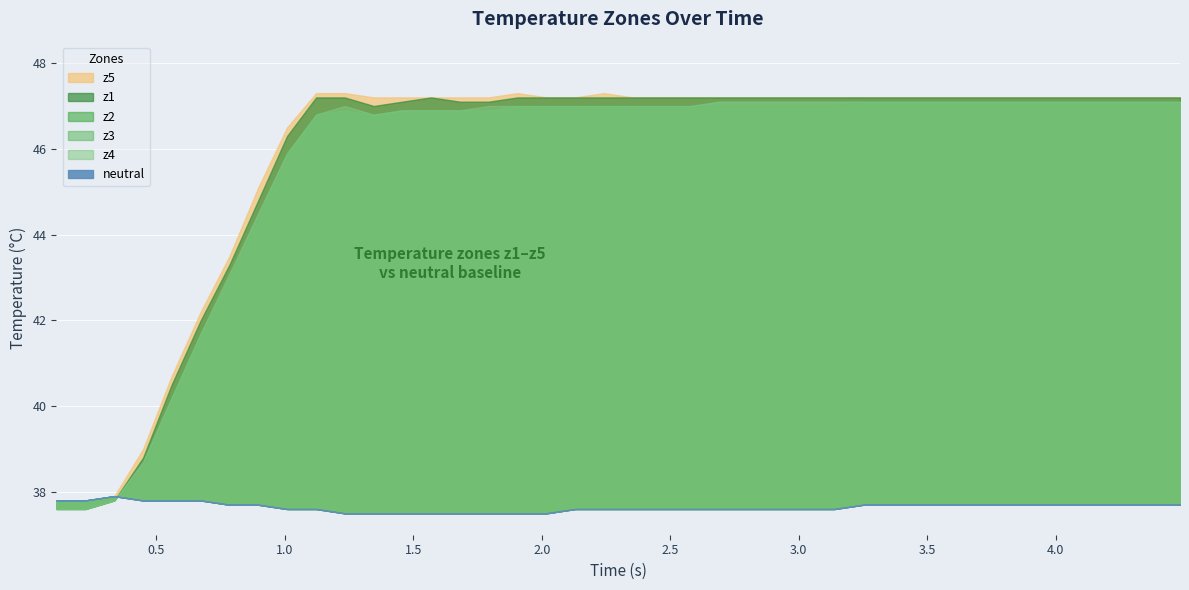

Reading left to right, what are all the values shown in this chart?

neutral: 37.8	37.8	37.9	37.8	37.8	37.8	37.7	37.7	37.6	37.6	37.5	37.5	37.5	37.5	37.5	37.5	37.5	37.5	37.6	37.6	37.6	37.6	37.6	37.6	37.6	37.6	37.6	37.6	37.7	37.7	37.7	37.7	37.7	37.7	37.7	37.7	37.7	37.7	37.7	37.7
z1: 37.6	37.6	37.8	38.8	40.5	42.0	43.3	44.8	46.3	47.2	47.2	47.0	47.1	47.2	47.1	47.1	47.2	47.2	47.2	47.2	47.2	47.2	47.2	47.2	47.2	47.2	47.2	47.2	47.2	47.2	47.2	47.2	47.2	47.2	47.2	47.2	47.2	47.2	47.2	47.2
z2: 37.6	37.6	37.8	38.6	40.2	41.7	43.0	44.4	45.9	46.8	46.9	46.8	46.9	46.9	46.9	46.9	47.0	47.0	47.0	47.0	47.0	47.0	47.0	47.0	47.0	47.0	47.0	47.0	47.1	47.1	47.1	47.1	47.1	47.1	47.1	47.1	47.1	47.1	47.1	47.1
z3: 37.6	37.6	37.8	38.7	40.2	41.7	43.0	44.5	45.9	46.8	46.9	46.8	46.9	46.9	46.9	46.9	47.0	47.0	47.0	47.0	47.0	47.0	47.0	47.1	47.1	47.1	47.1	47.1	47.1	47.1	47.1	47.1	47.1	47.1	47.1	47.1	47.1	47.1	47.1	47.1
z4: 37.6	37.6	37.8	38.7	40.2	41.7	43.1	44.5	45.9	46.8	47.0	46.8	46.9	46.9	46.9	47.0	47.0	47.0	47.0	47.0	47.0	47.0	47.0	47.1	47.1	47.1	47.1	47.1	47.1	47.1	47.1	47.1	47.1	47.1	47.1	47.1	47.1	47.1	47.1	47.1
z5: 37.8	37.8	37.9	39.0	40.7	42.2	43.5	45.1	46.5	47.3	47.3	47.2	47.2	47.2	47.2	47.2	47.3	47.2	47.2	47.3	47.2	47.2	47.2	47.2	47.2	47.2	47.2	47.2	47.2	47.2	47.2	47.2	47.2	47.2	47.2	47.2	47.2	47.2	47.2	47.2